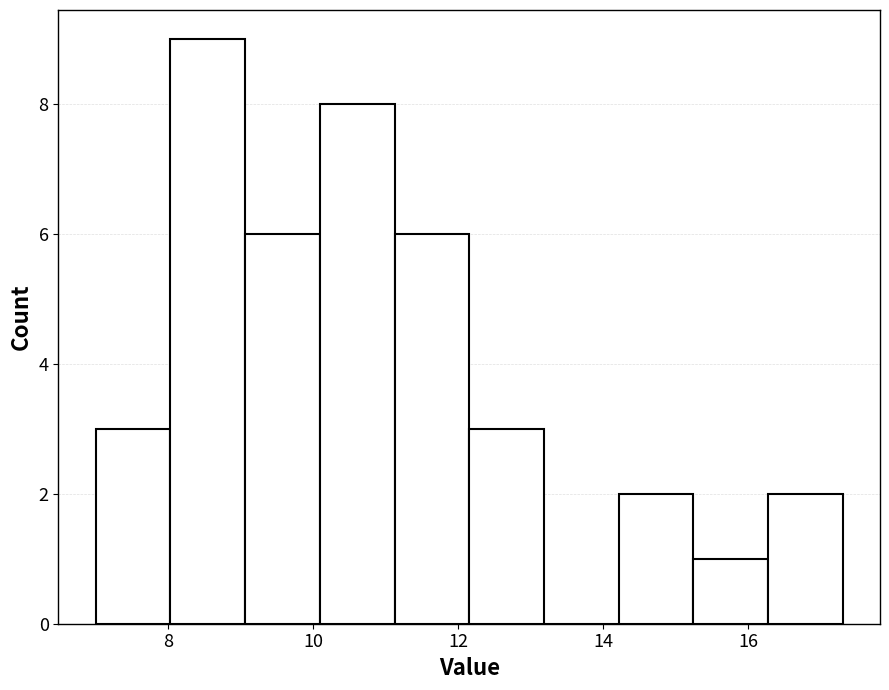

What is the height of the bar covering 11.2 to 12.2 on the x-axis? Neither the bar edges nor the heights are printed on the chart, so give them approximately, as read against the axes.

6